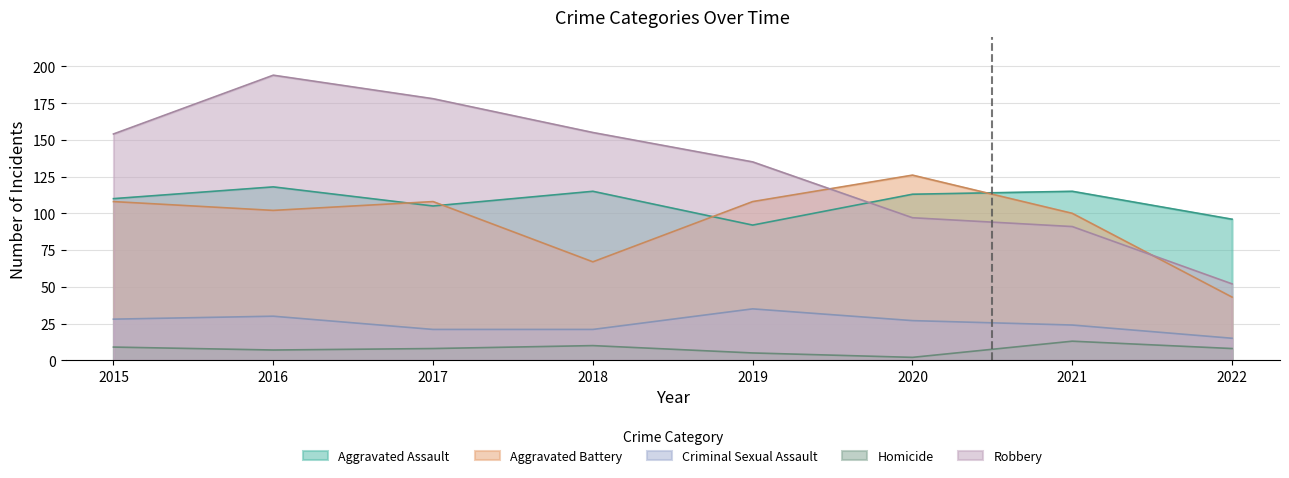

What is the average value of the Aggravated Battery series?

95